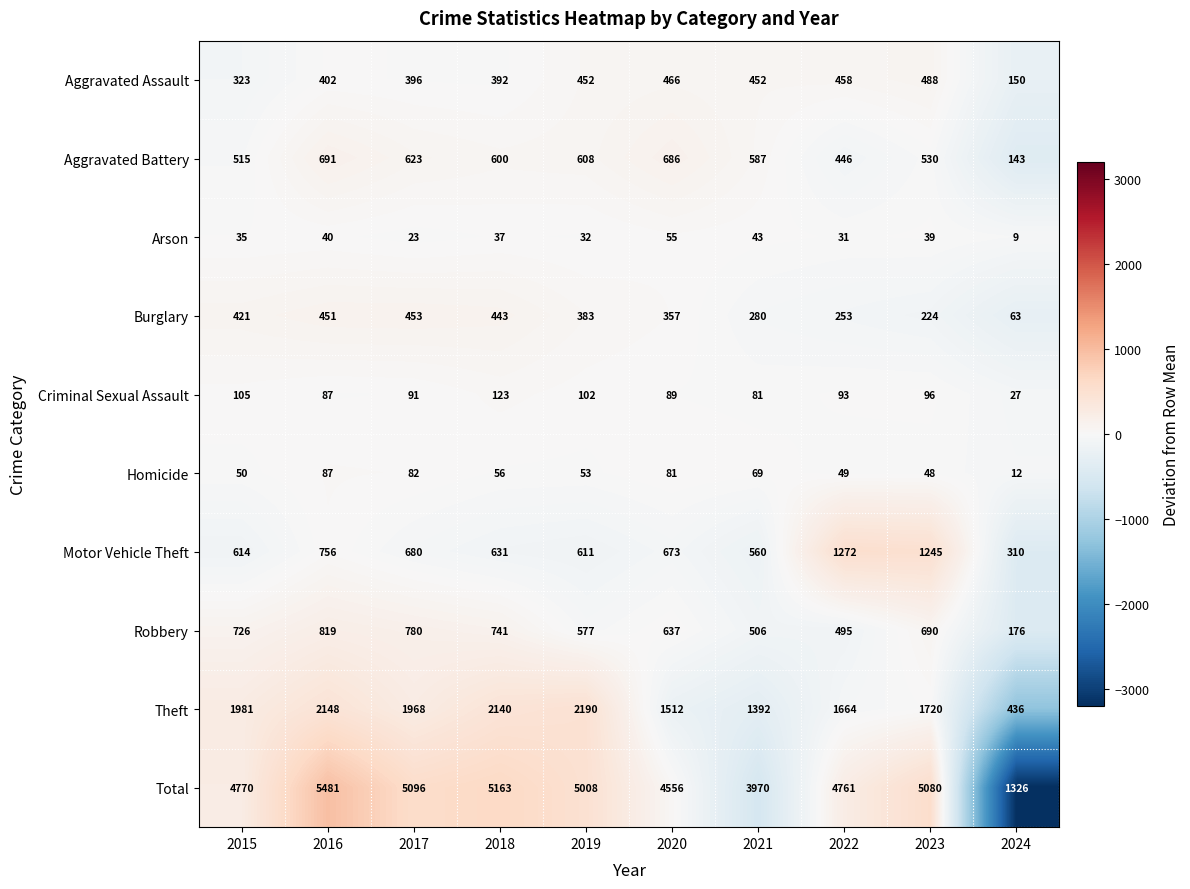

Count the number of data series in this chart.

10